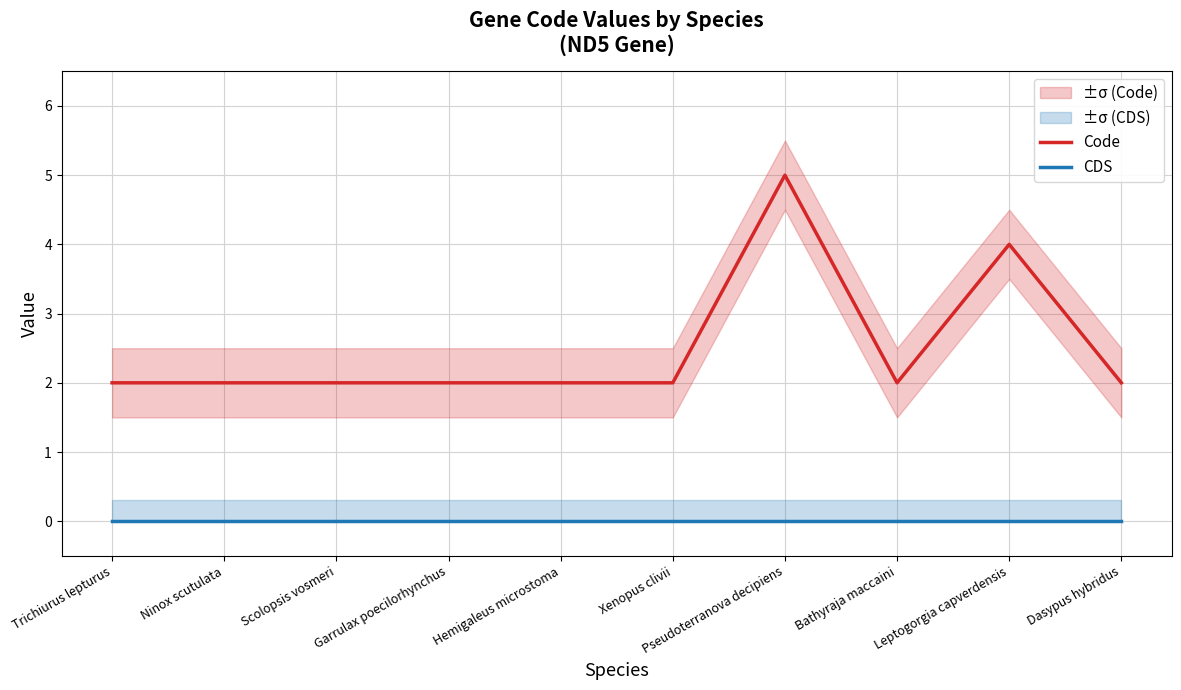

How many lines are shown in the chart?

2